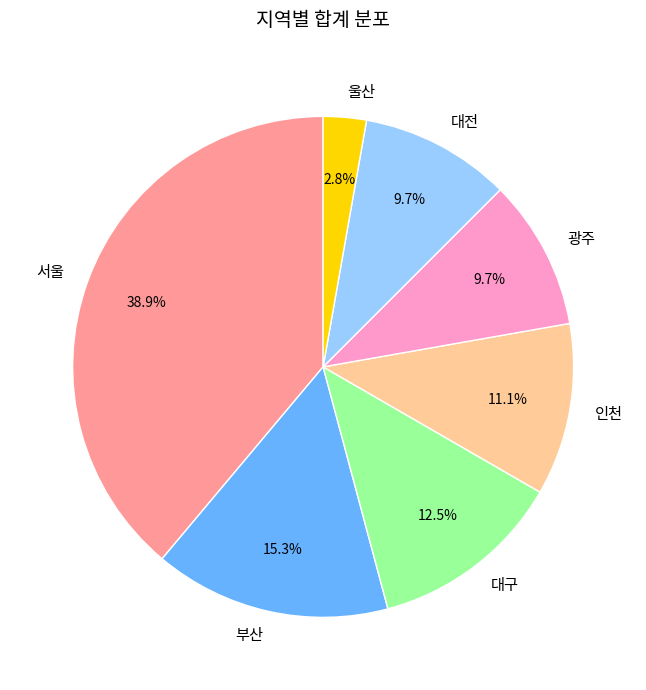

The 부산 slice represents 15% of the pie. True or false?

True